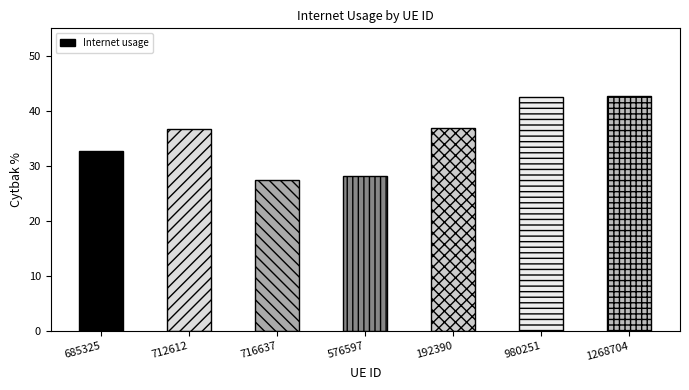

Are the bars horizontal?

No